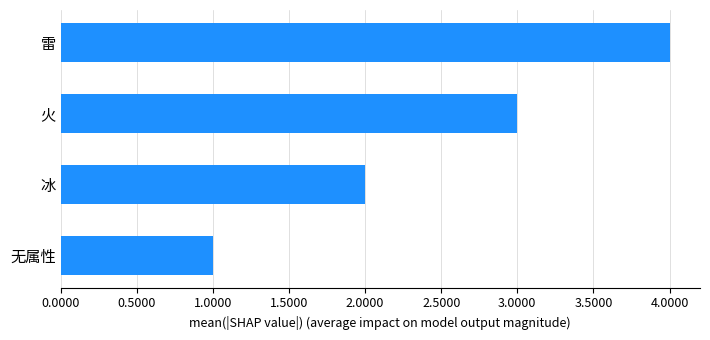

The value at 雷 is 4. True or false?

True